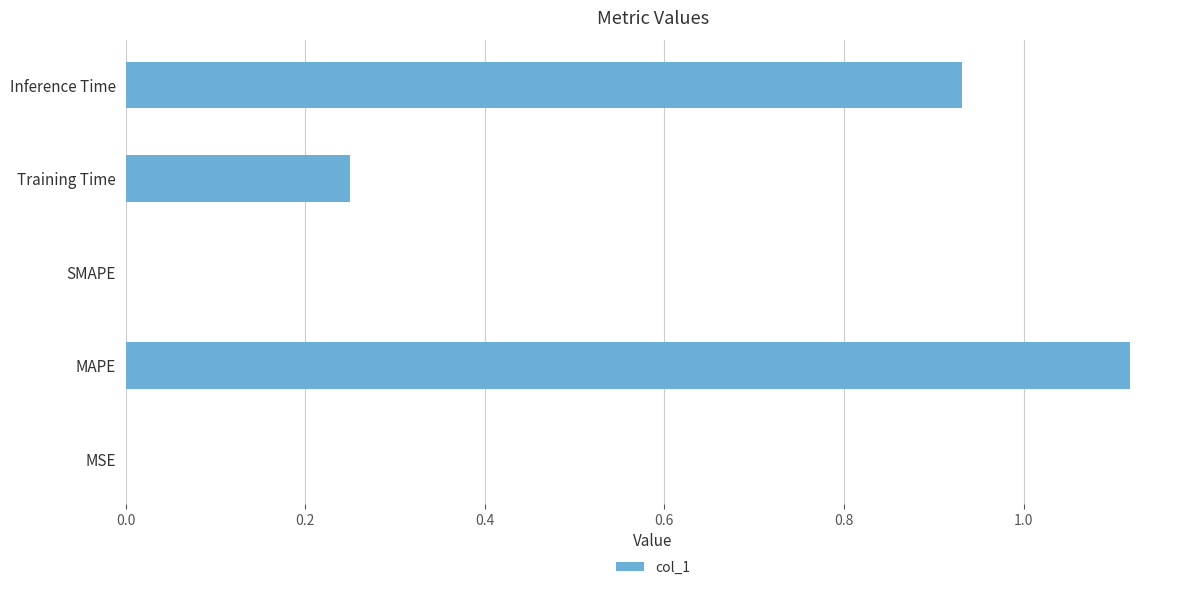

What is the sum of the values at Inference Time and Training Time?

1.2